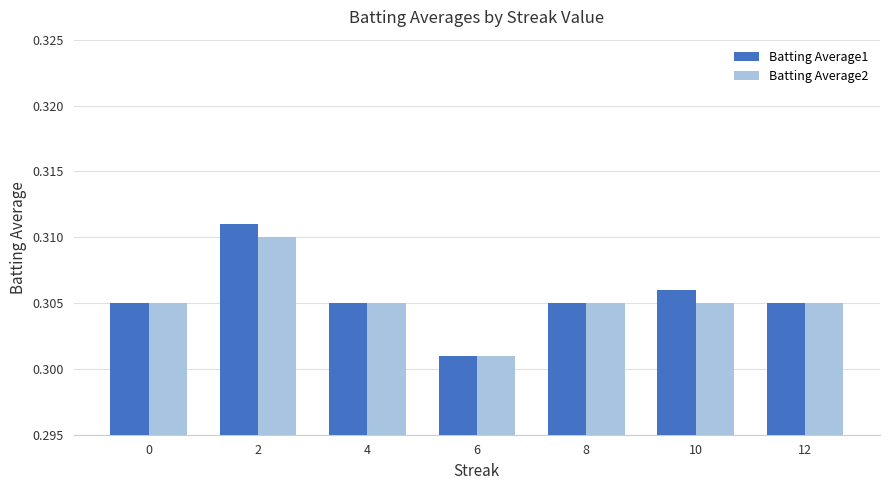

Is the value of Batting Average1 at 12 greater than the value of Batting Average2 at 2?

No